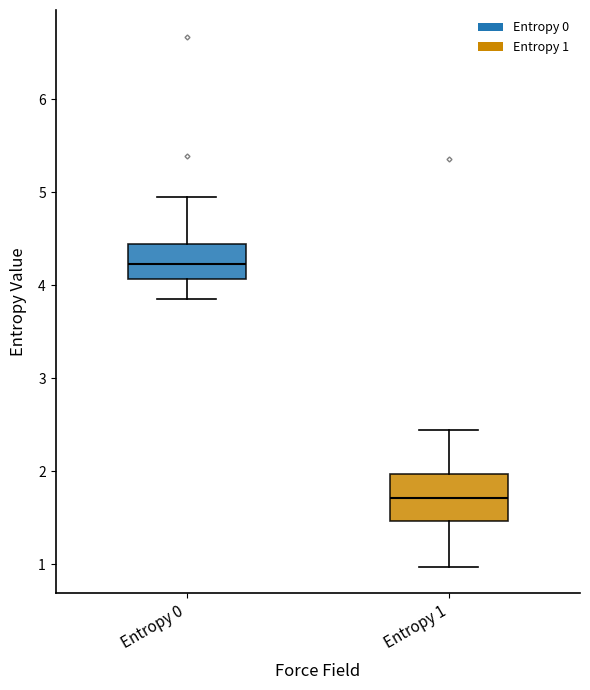

Reading left to right, transcribe this box plot: for each box, give where its median line is, the range the box spans, and where its two whiskers end, as read against the y-axis. The values are not printed on the chart, so give them approximately, as read against the axis.

Entropy 0: median 4.2, box 4.1 to 4.4, whiskers 3.9 to 5.0
Entropy 1: median 1.7, box 1.5 to 2.0, whiskers 1.0 to 2.4